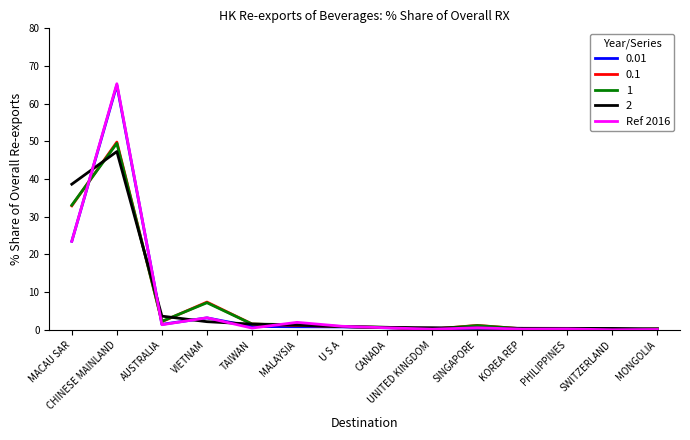

What is the total value across all series at MACAU SAR?

151.7